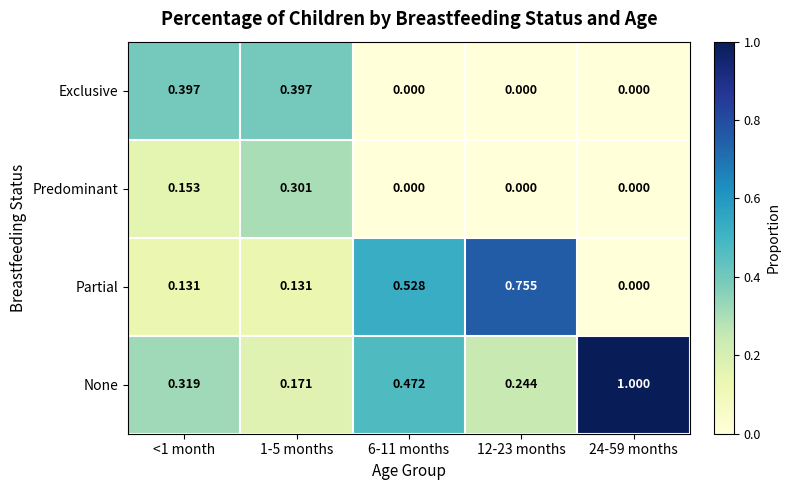

Which series has the widest spread of values?

None